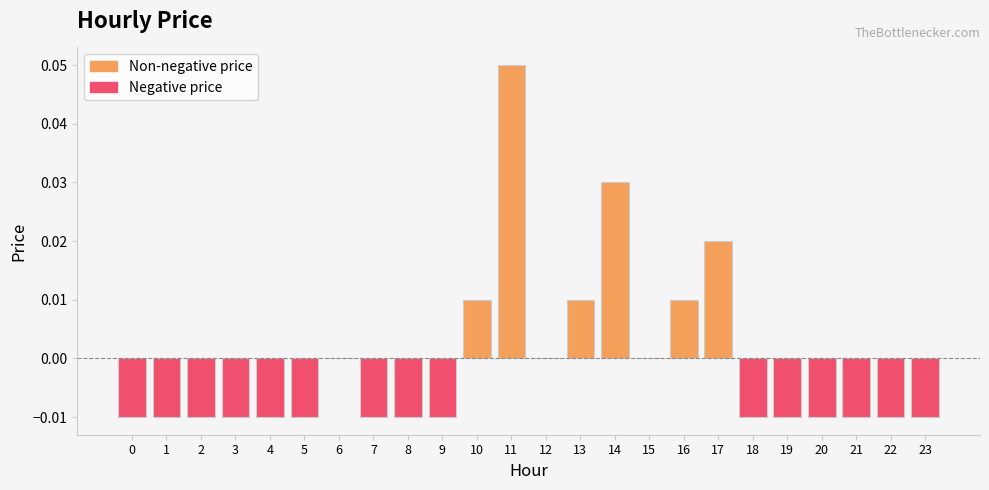

Does the chart contain stacked bars?

No